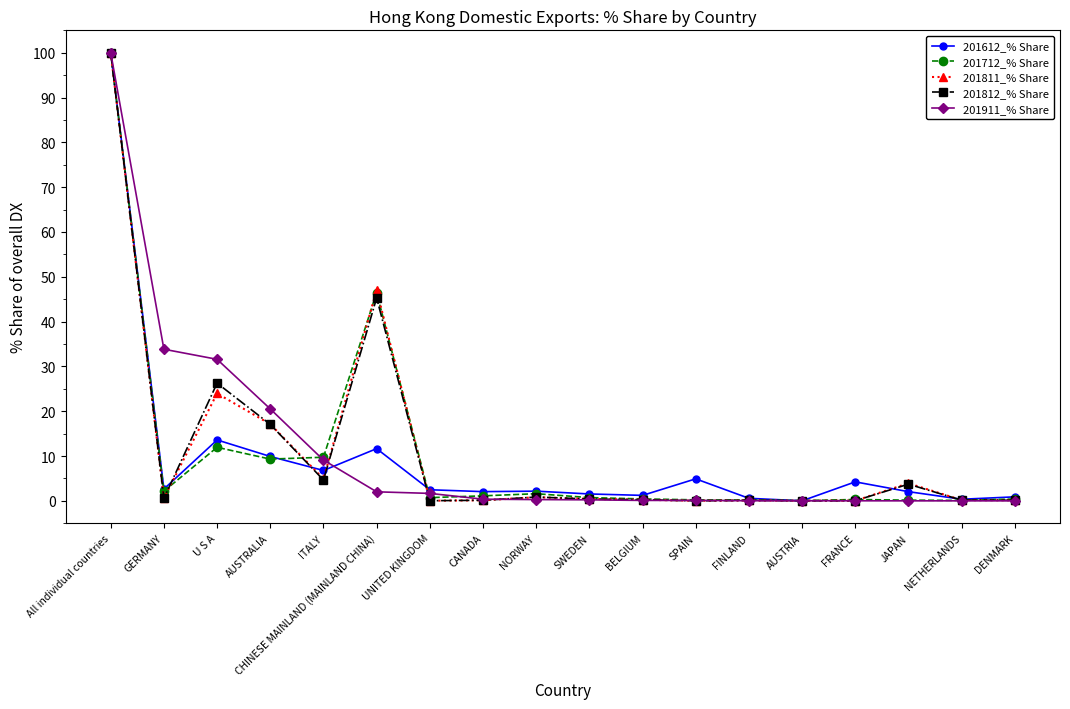

What is the highest value of the 201612_% Share series?

100.0